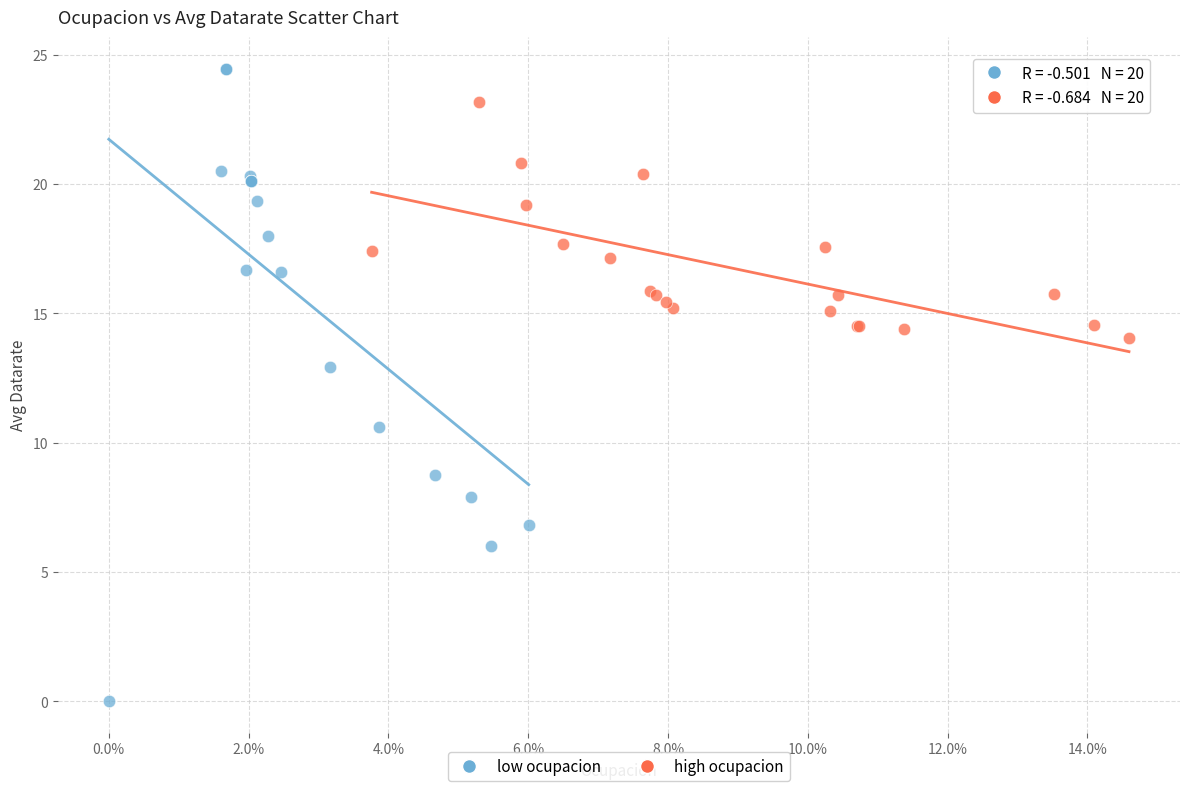

Which series has the largest Y range (max minus min)?

low ocupacion